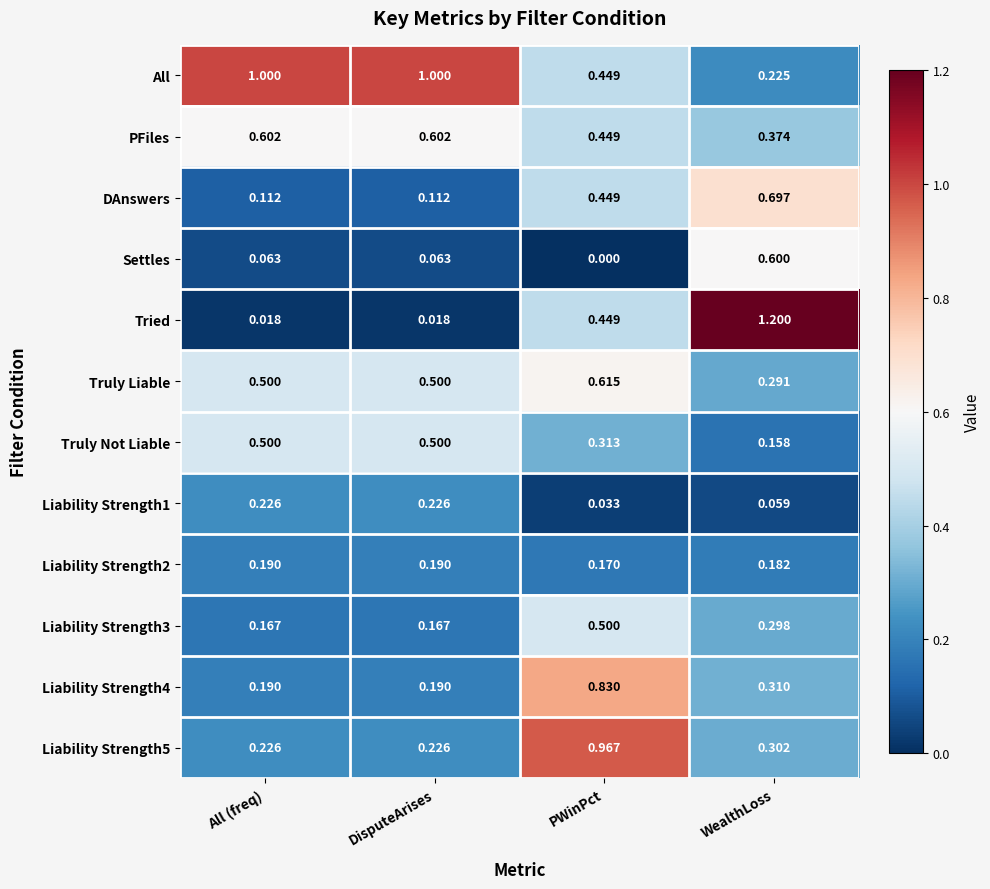

How many distinct data groups are displayed?

12